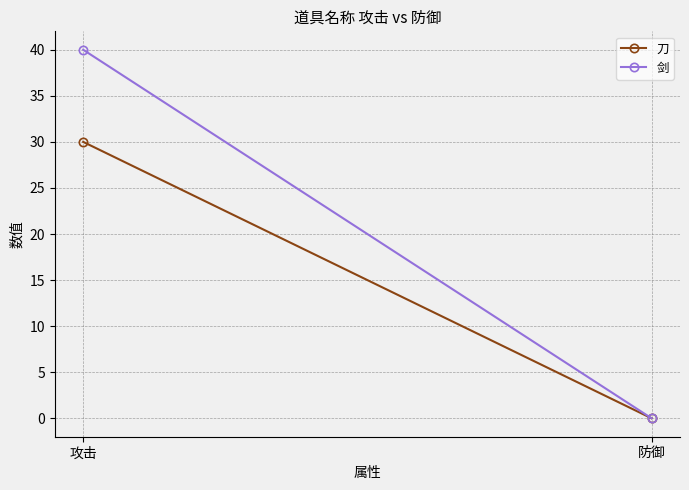

At which label is 剑 closest to 20?

攻击